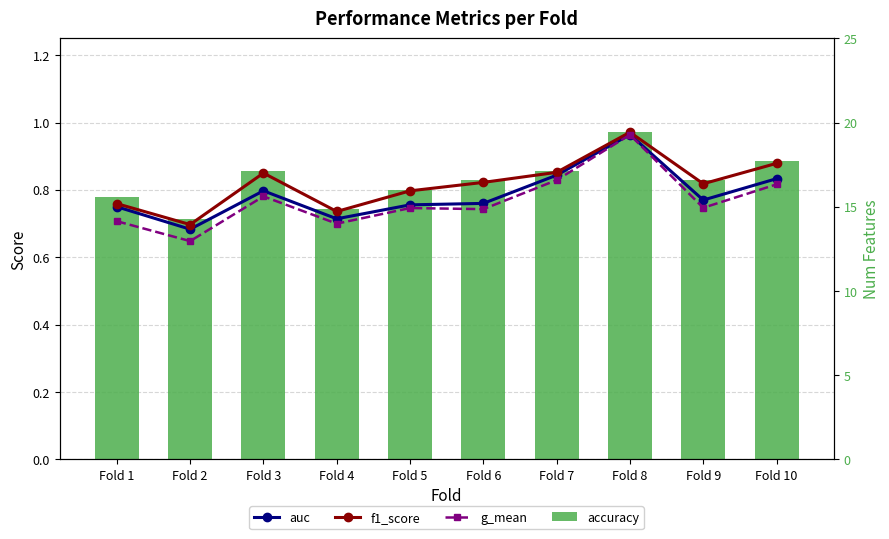

Count the g_mean values in the range 0 to 1.

10